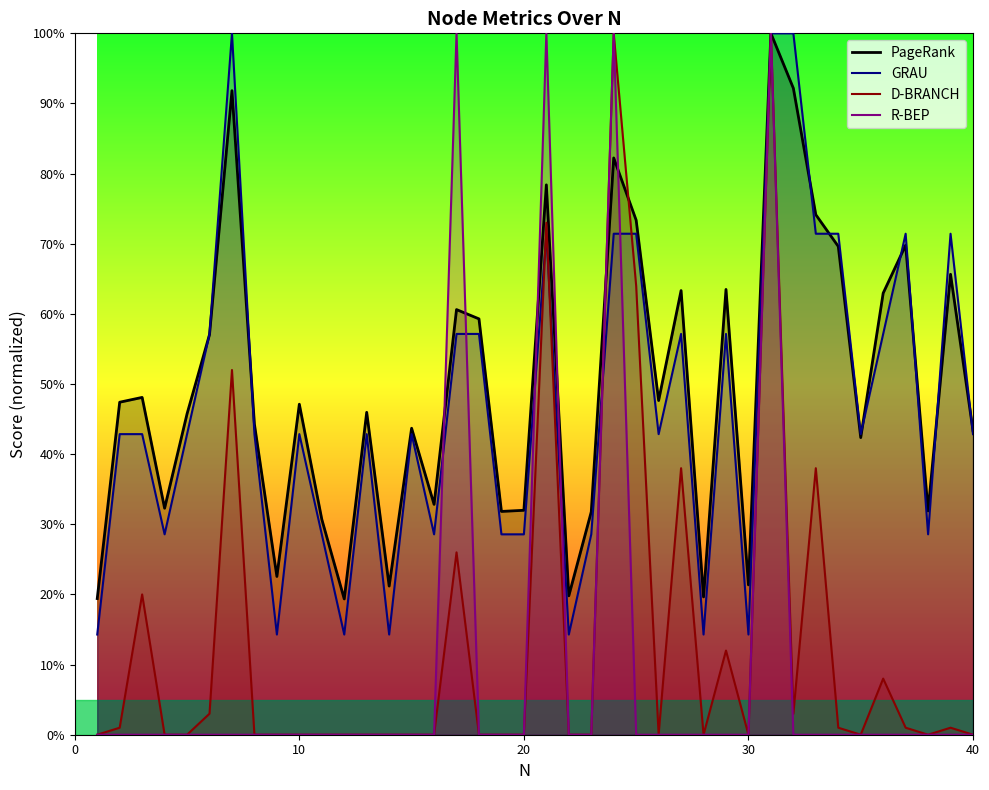

What is the greatest value displayed?

100.0